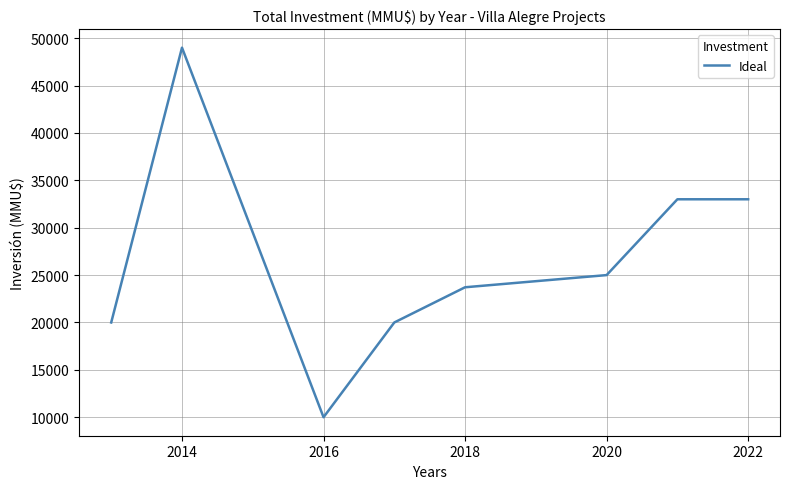

What is the minimum value shown in the chart?

10000